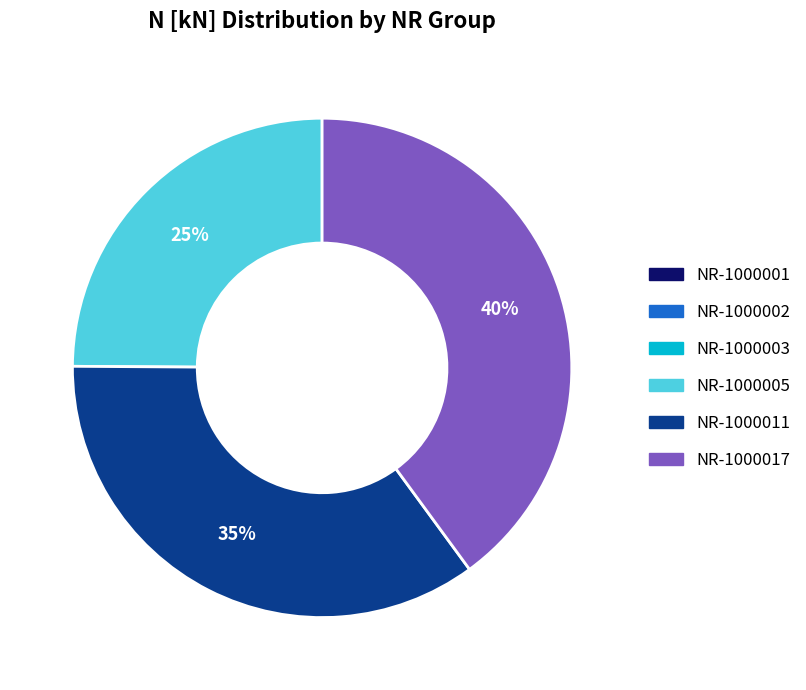

Is there a majority slice in this chart?

No